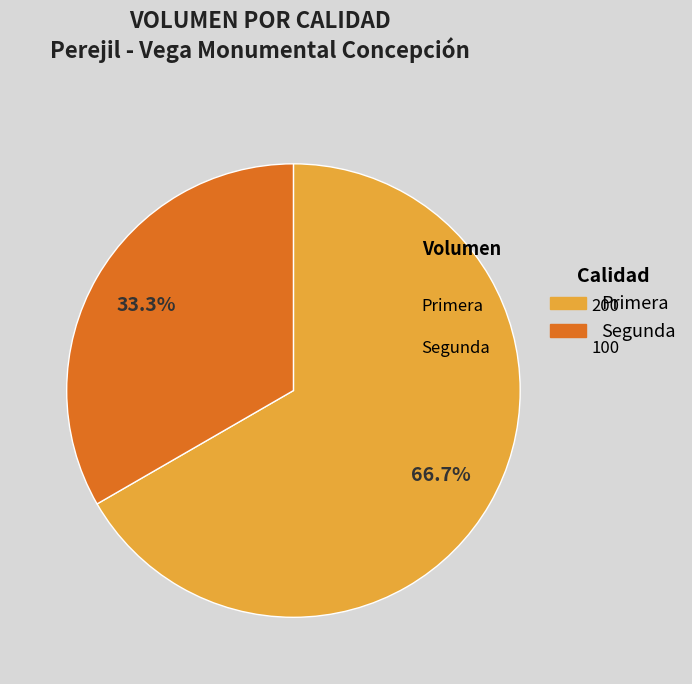

Count the number of slices in the pie.

2